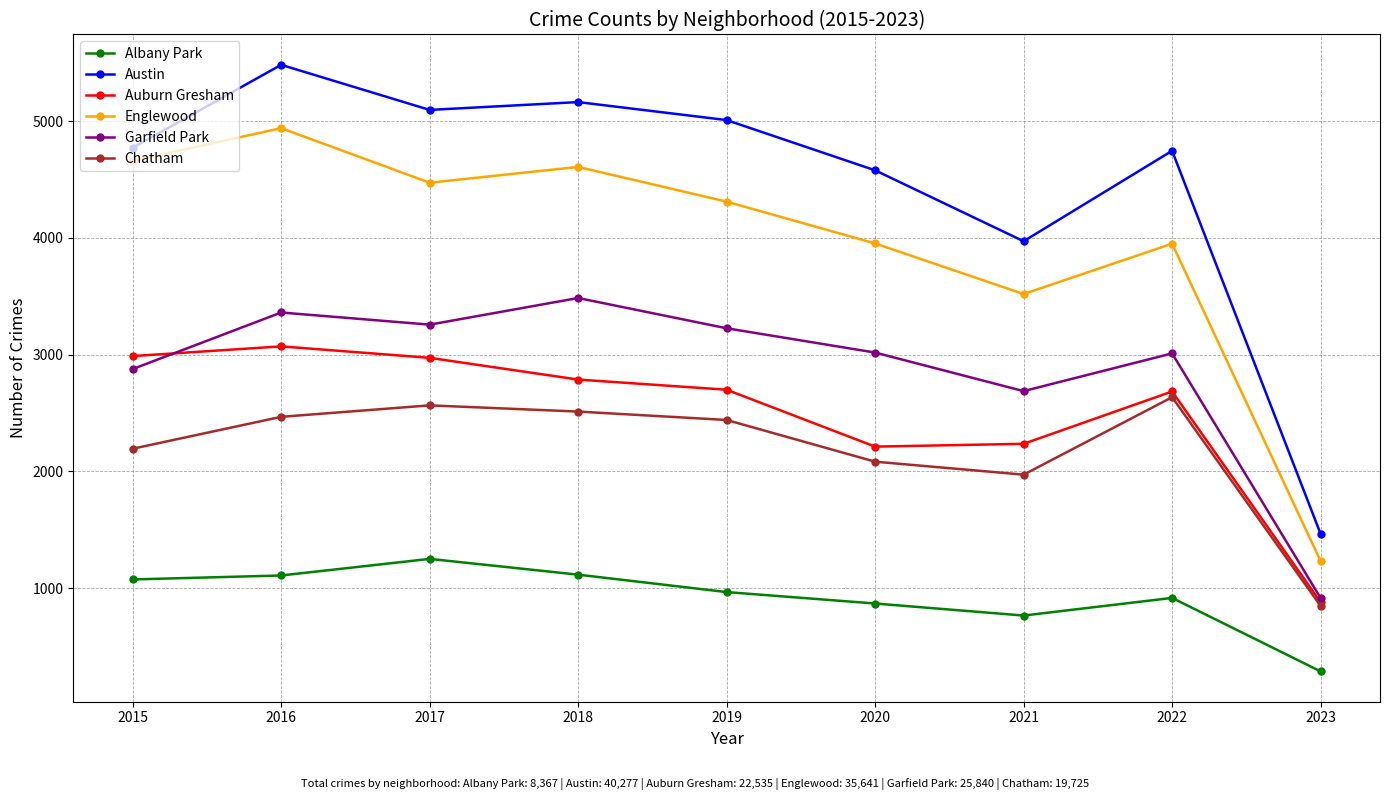

List the series in order of their peak value, lowest first.

Albany Park, Chatham, Auburn Gresham, Garfield Park, Englewood, Austin